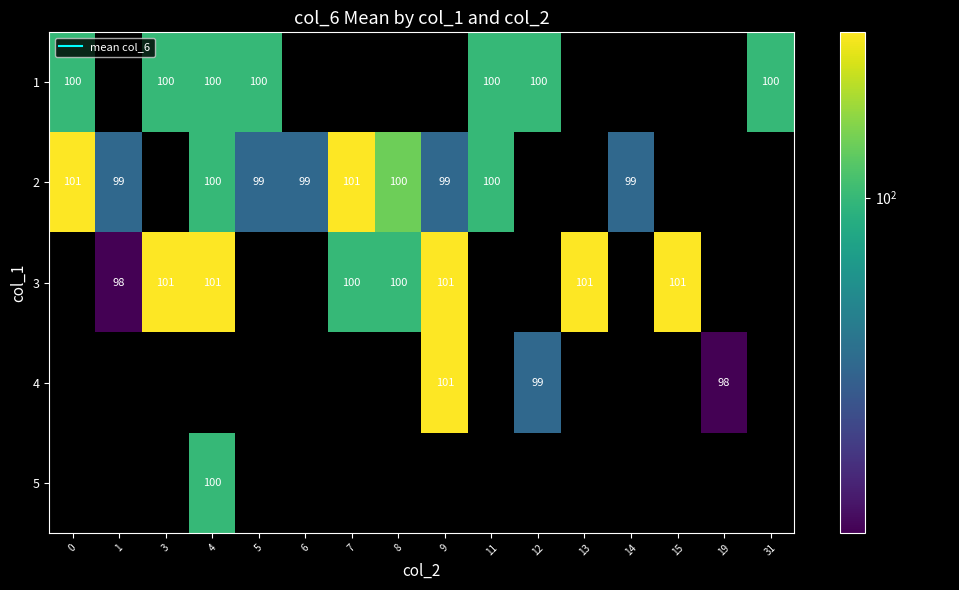

Is the value of 3 at 14 greater than the value of 5 at 14?

No